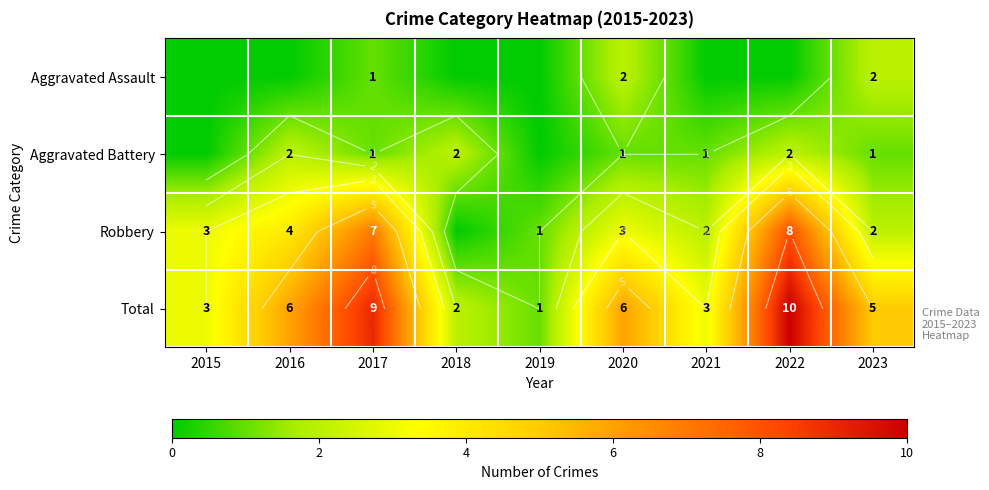

Which series has the largest range (max minus min)?

Total